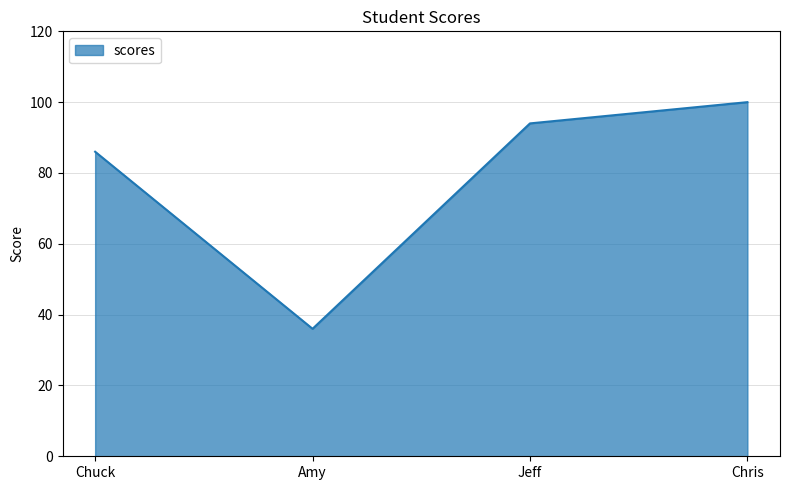

List the labels in order of value, smallest first.

Amy, Chuck, Jeff, Chris